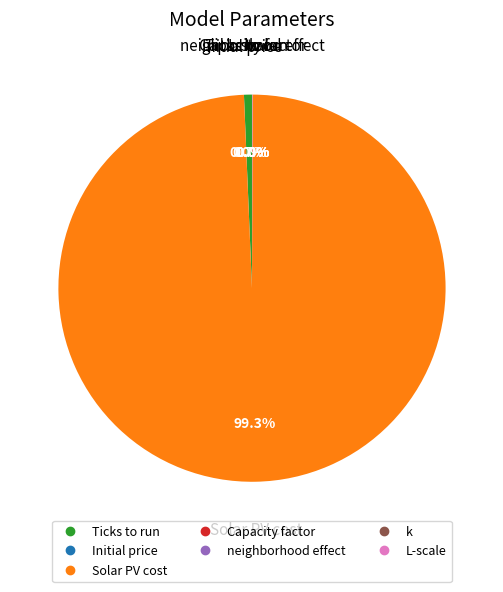

What is the majority slice?

Solar PV cost